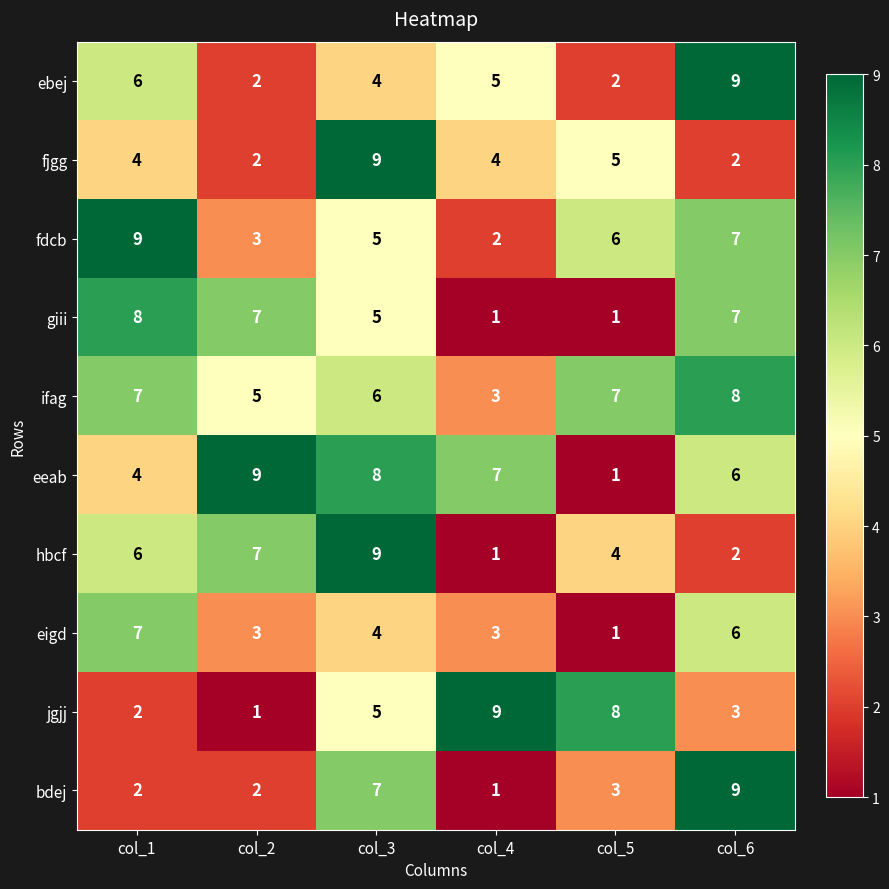

Where is ebej nearest to the value 5?

col_4